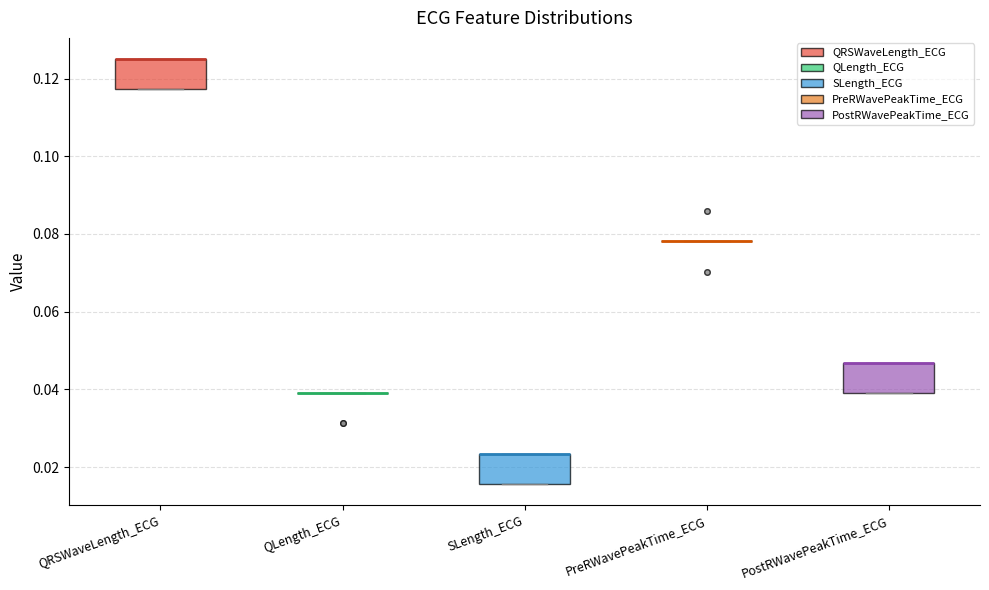

Where is the upper edge of the box for QRSWaveLength_ECG on the y-axis? The values are not printed on the chart, so give them approximately, as read against the axis.

0.126